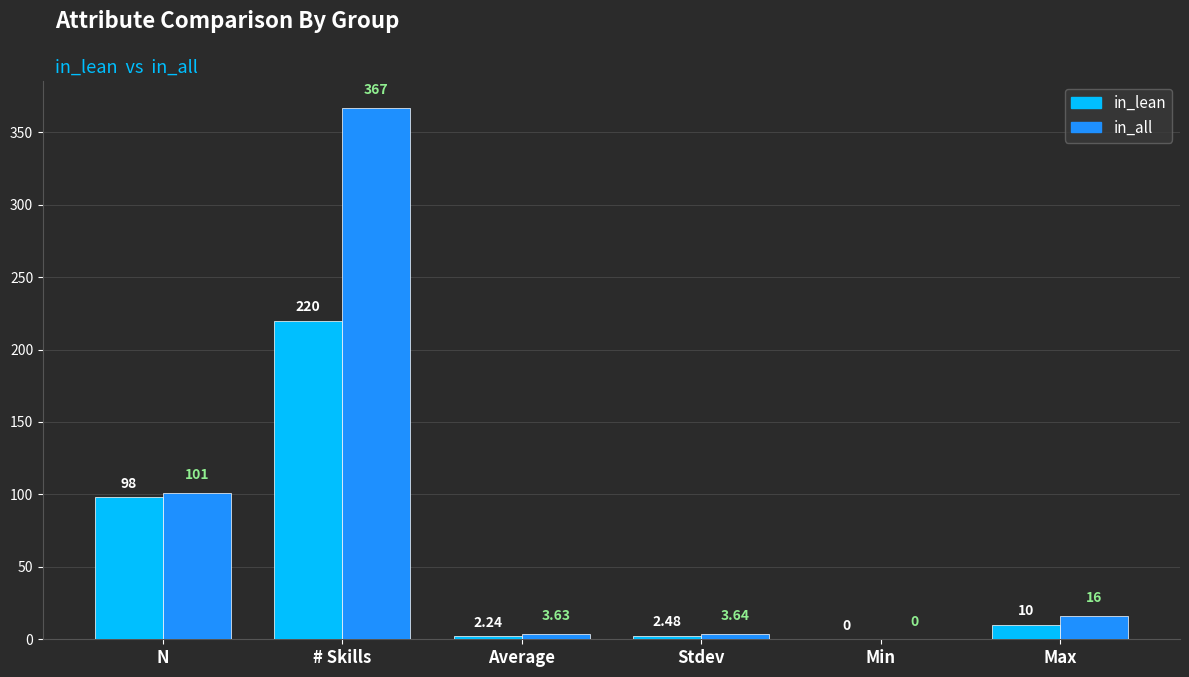

Between N and Stdev, which series saw the biggest shift?

in_all